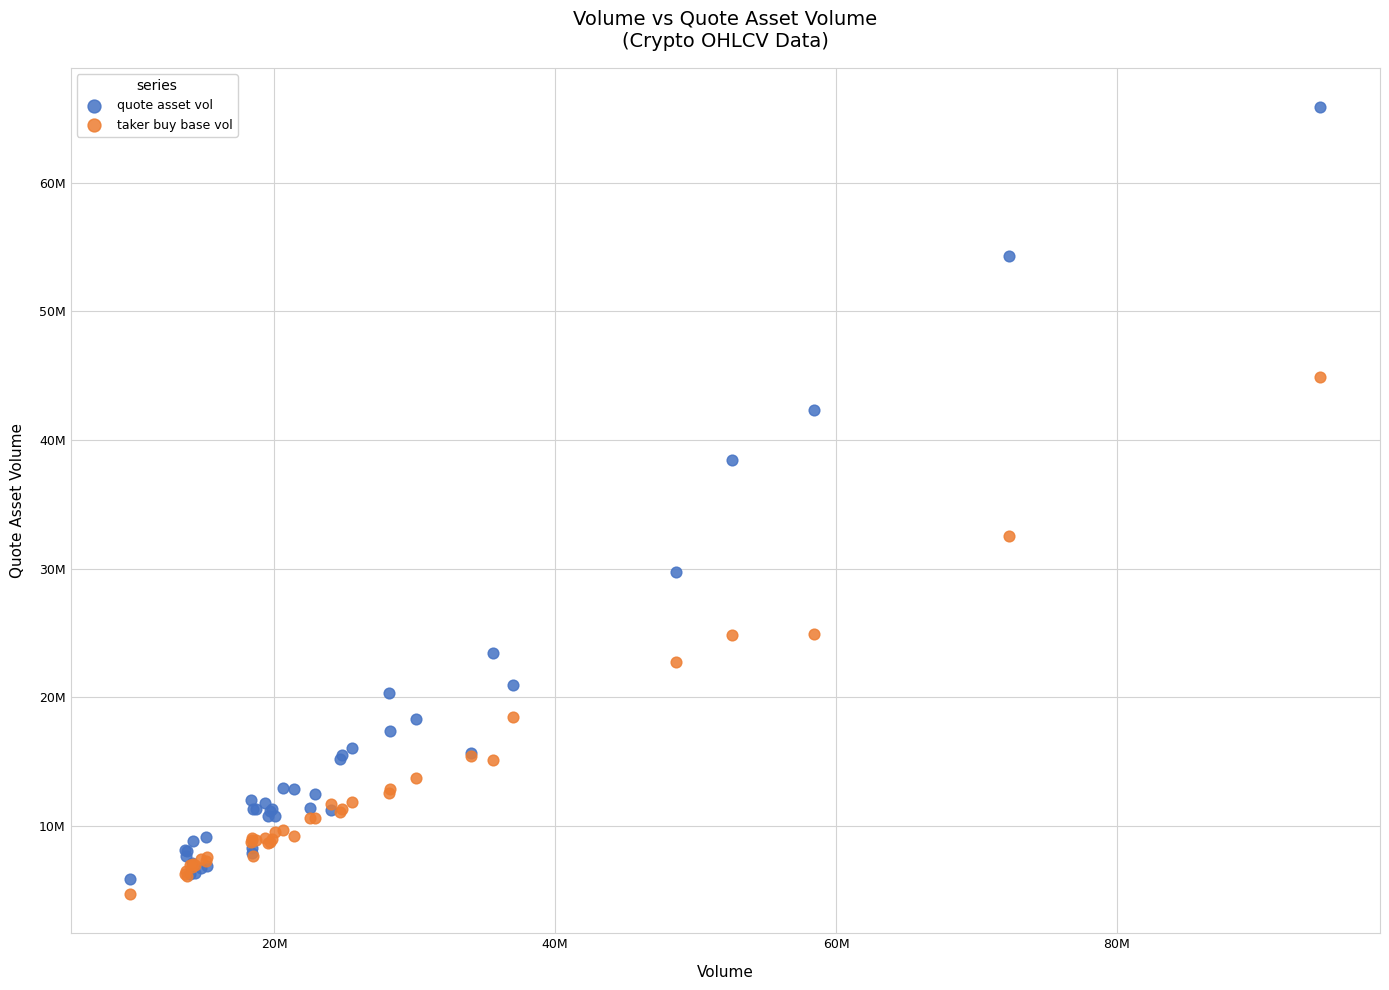

What are all the series names shown in the legend?

quote asset vol, taker buy base vol